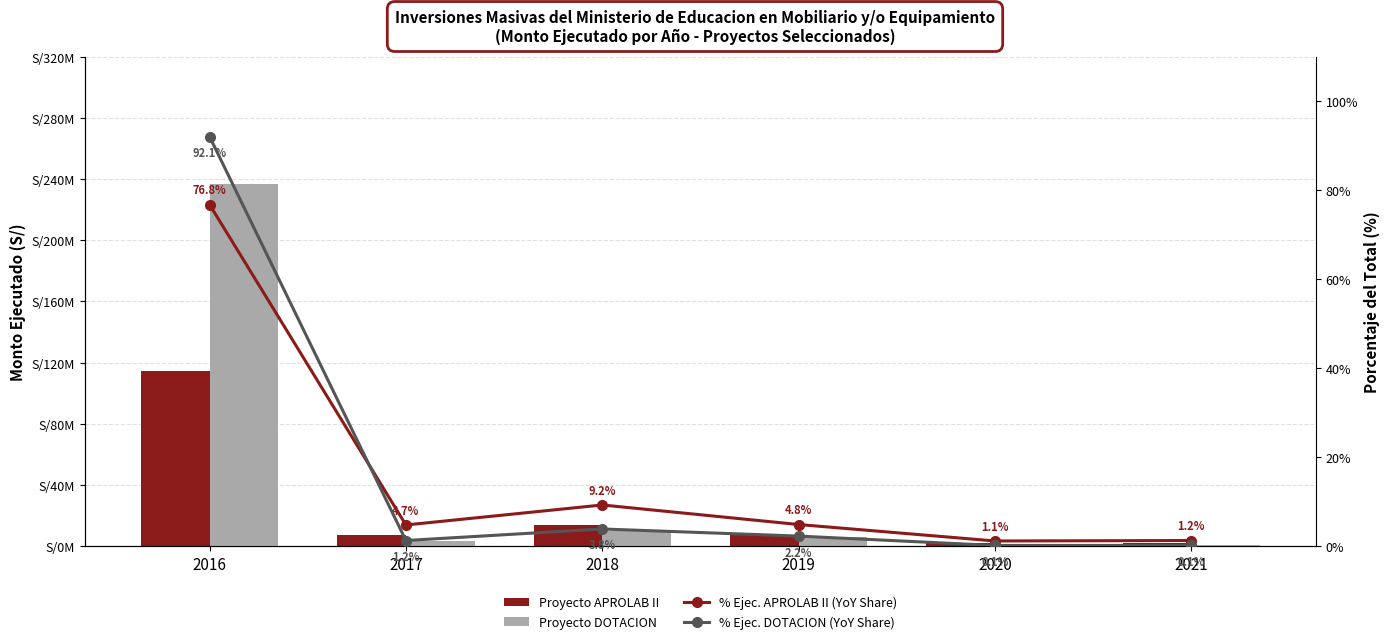

How many categories are shown in the chart?

6